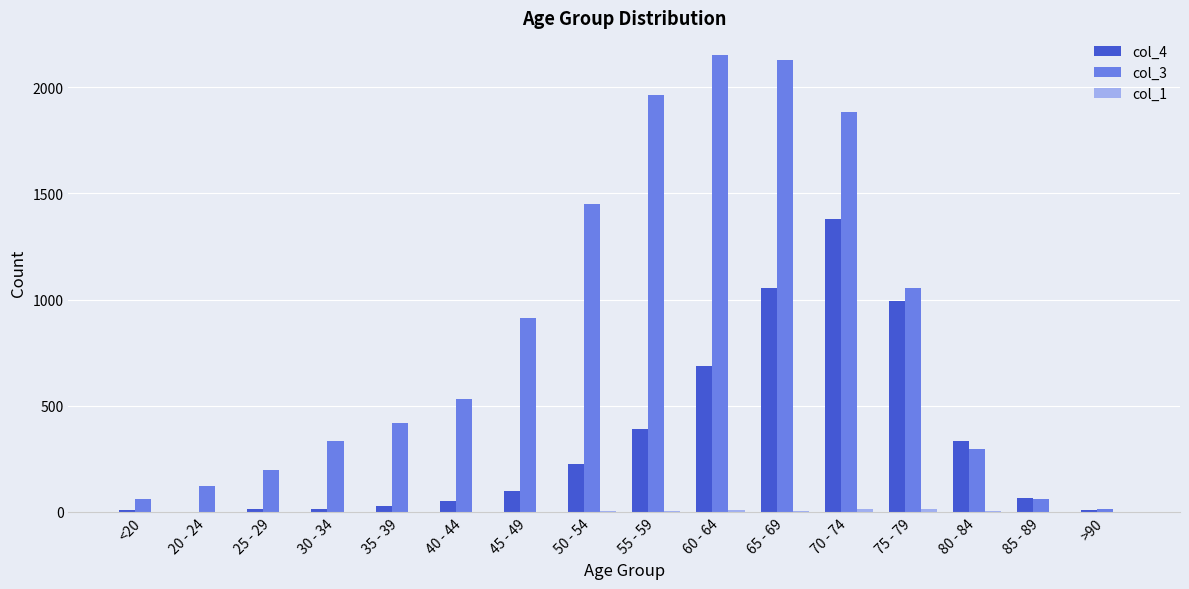

Is it true that col_3 equals 904 at 65 - 69?

False